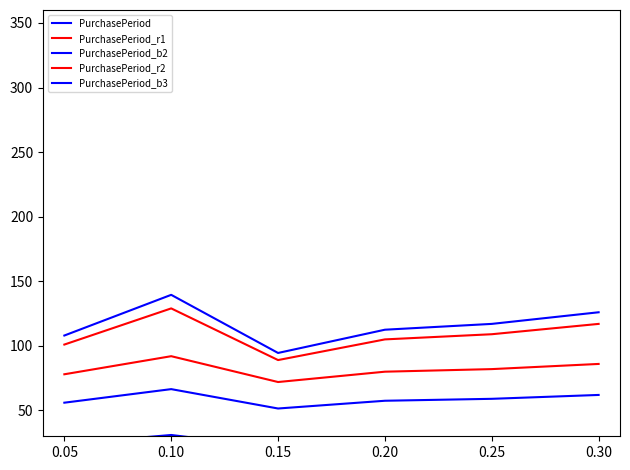

What is the sum of all PurchasePeriod_r1 values?

650.0